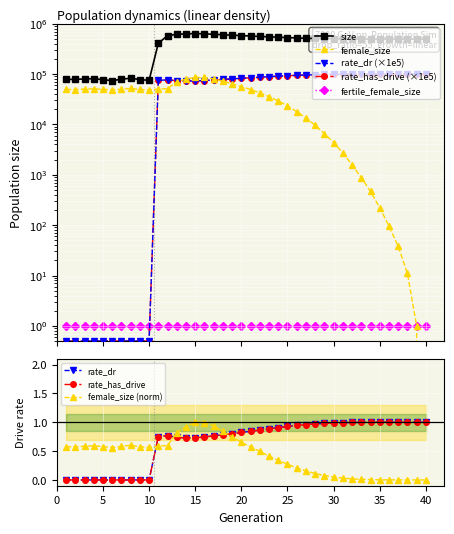

Where is the first local maximum for rate_has_drive?

12